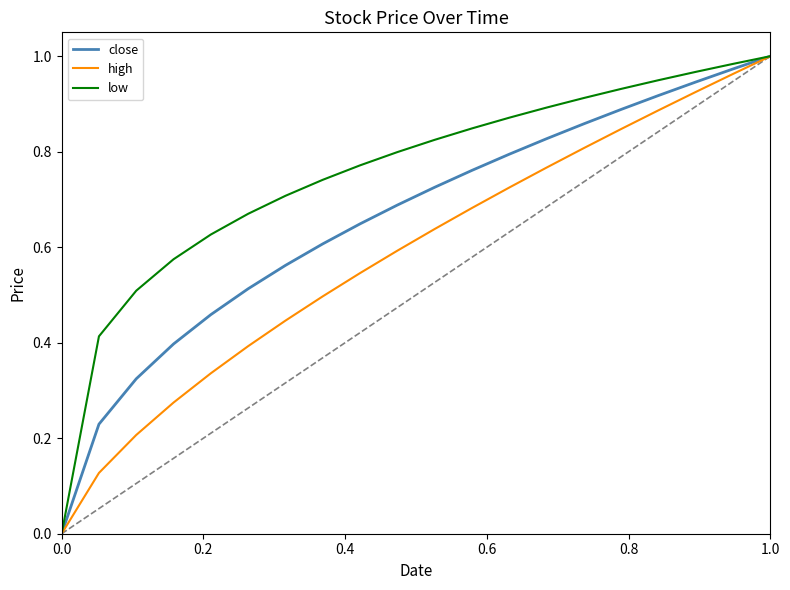

List the series in order of their overall mean, highest first.

low, close, high